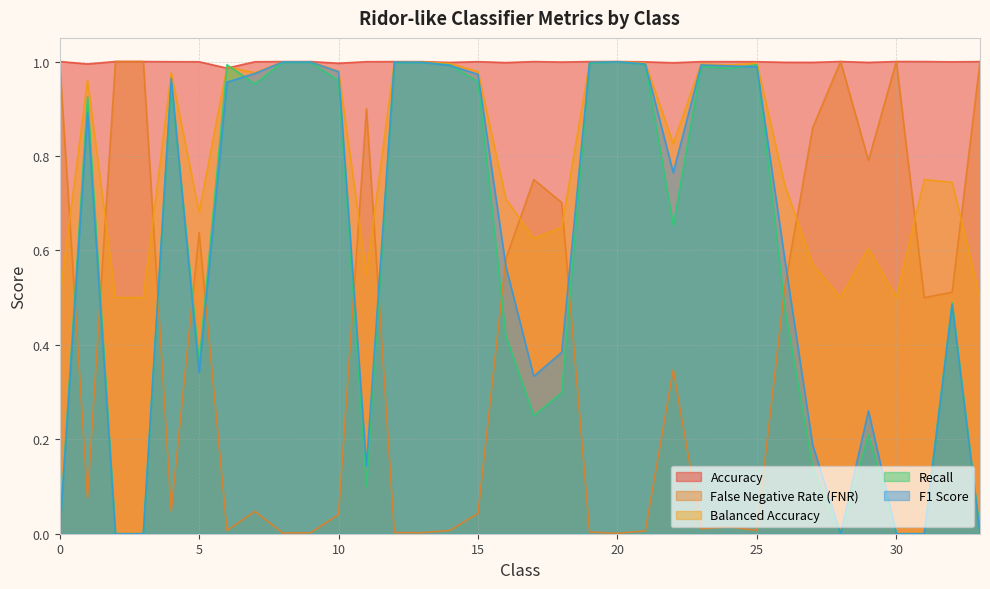

At which label does False Negative Rate (FNR) reach its peak?

33